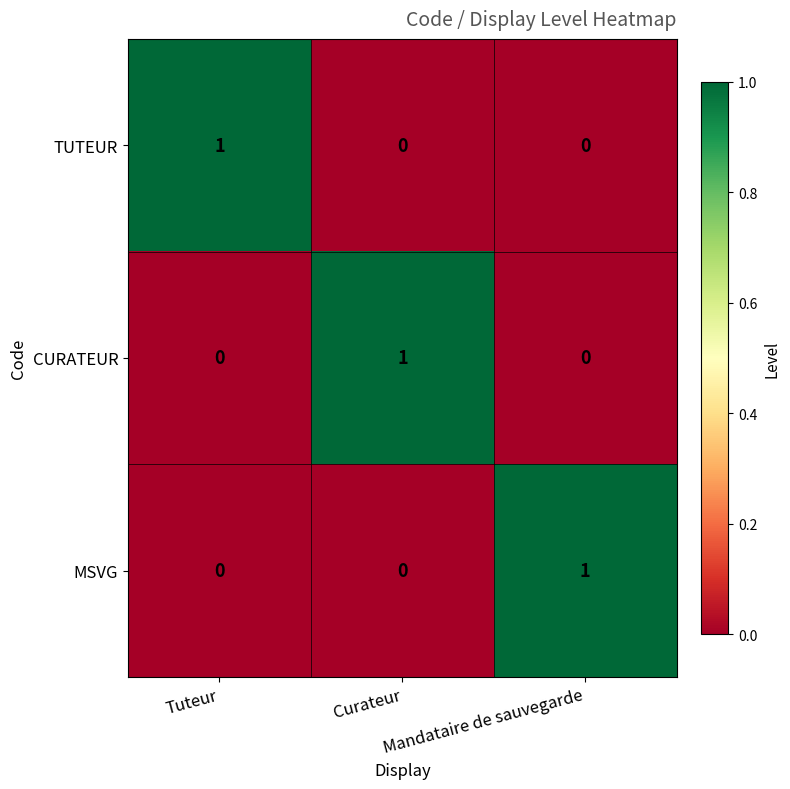

The value of TUTEUR at Tuteur is 1. True or false?

True